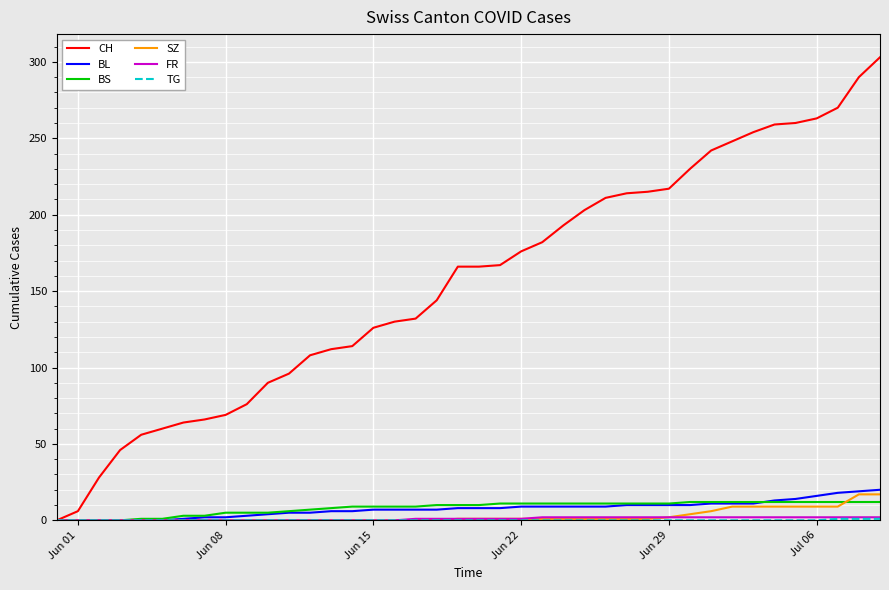

Which series has the largest total across all categories?

CH